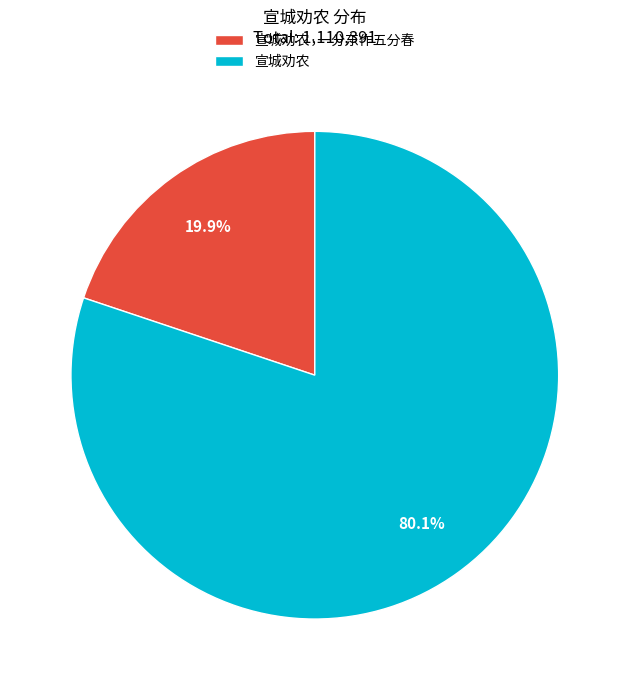

True or false: 宣城劝农·一分东作五分春 accounts for 20% of the total.

True